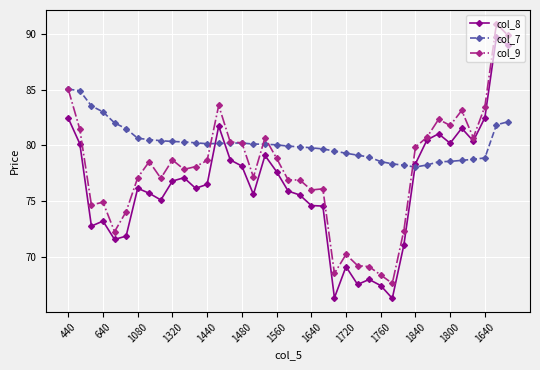

What is the greatest value displayed?

91.0